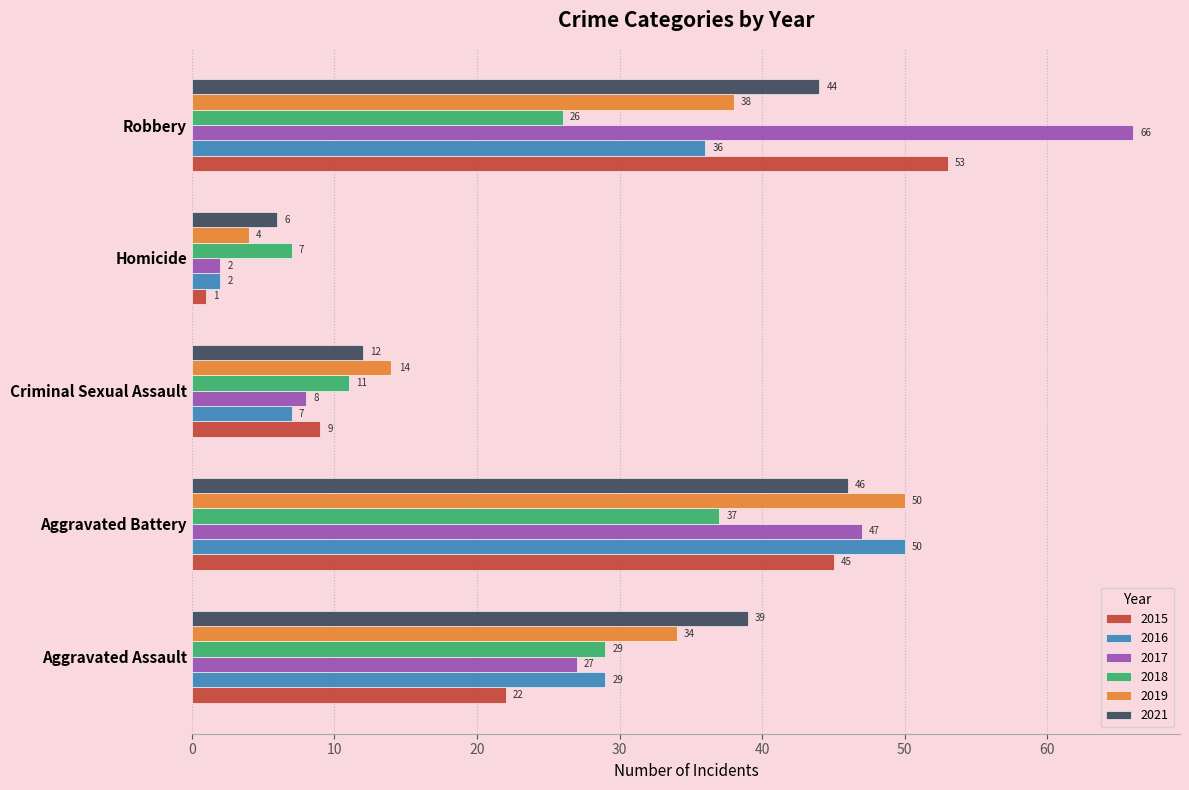

What is the average value of the 2021 series?

29